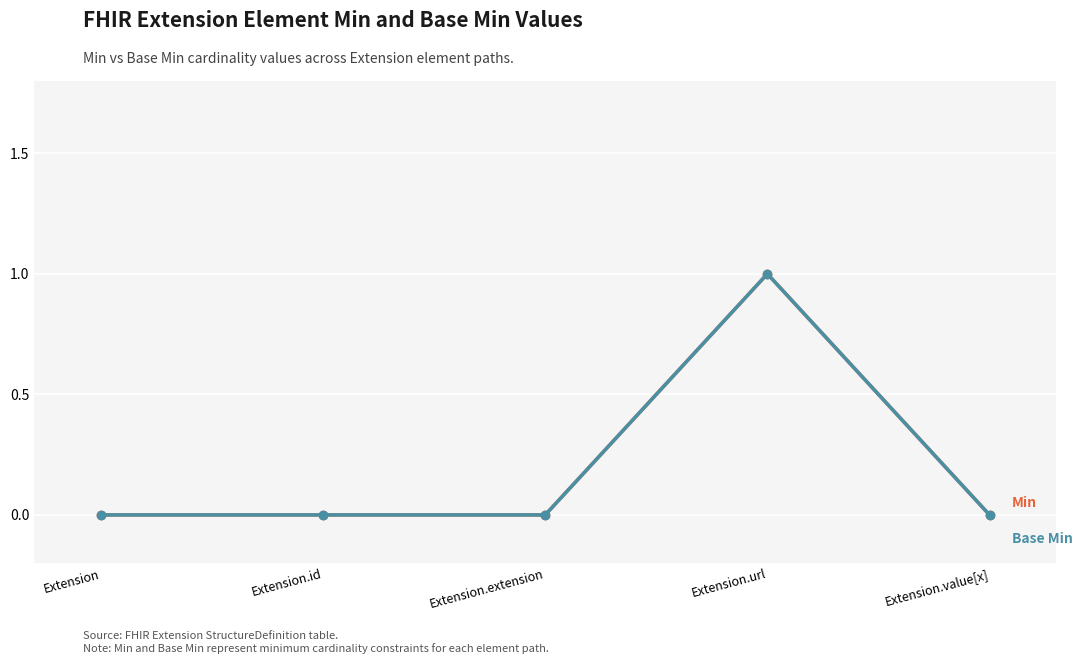

Which category has the lowest value across all series?

Extension